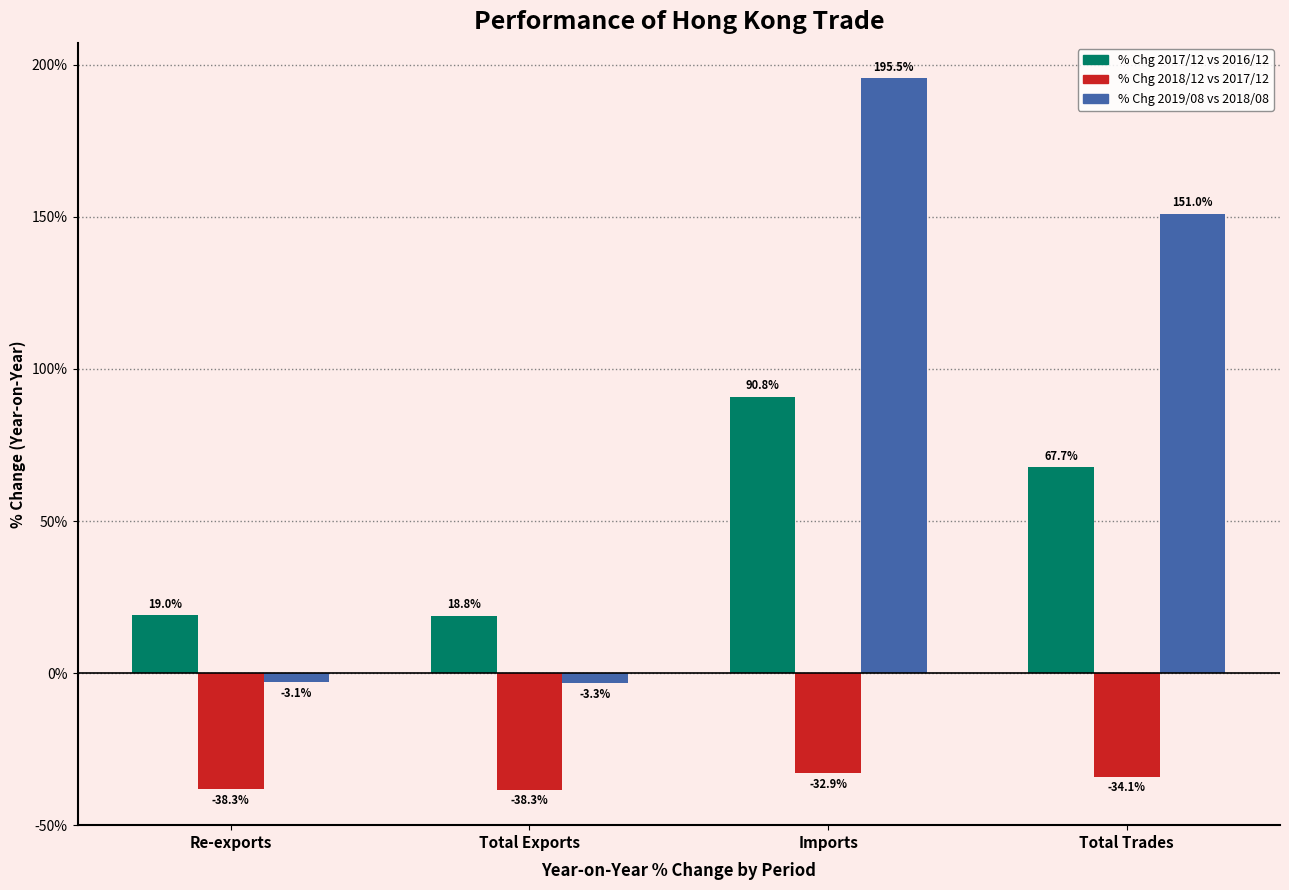

What are all the series names shown in the legend?

% Chg 2017/12 vs 2016/12, % Chg 2018/12 vs 2017/12, % Chg 2019/08 vs 2018/08